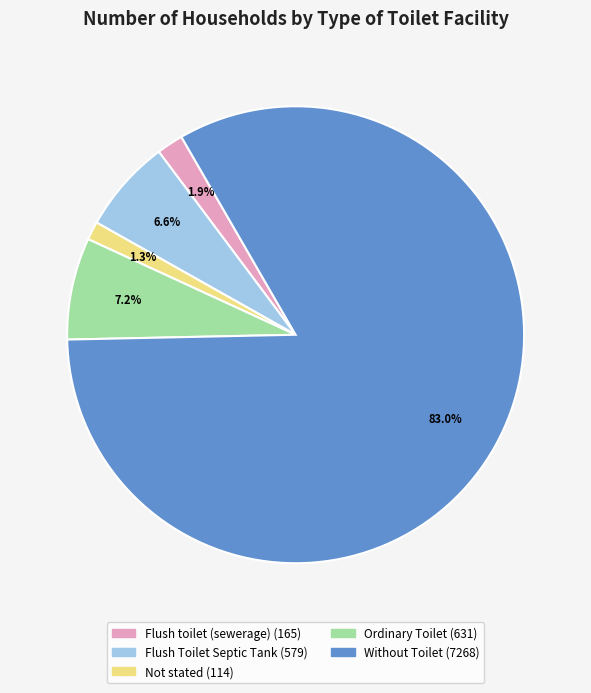

To the nearest percent, what is the difference between the largest and smallest slice percentages?

82%